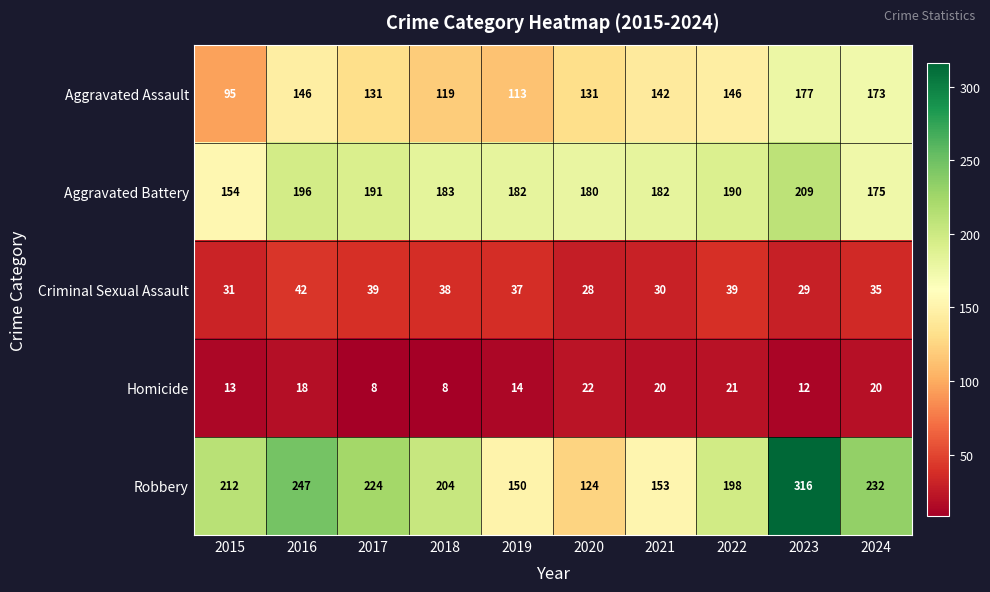

The Homicide series shows 14 at 2019. True or false?

True